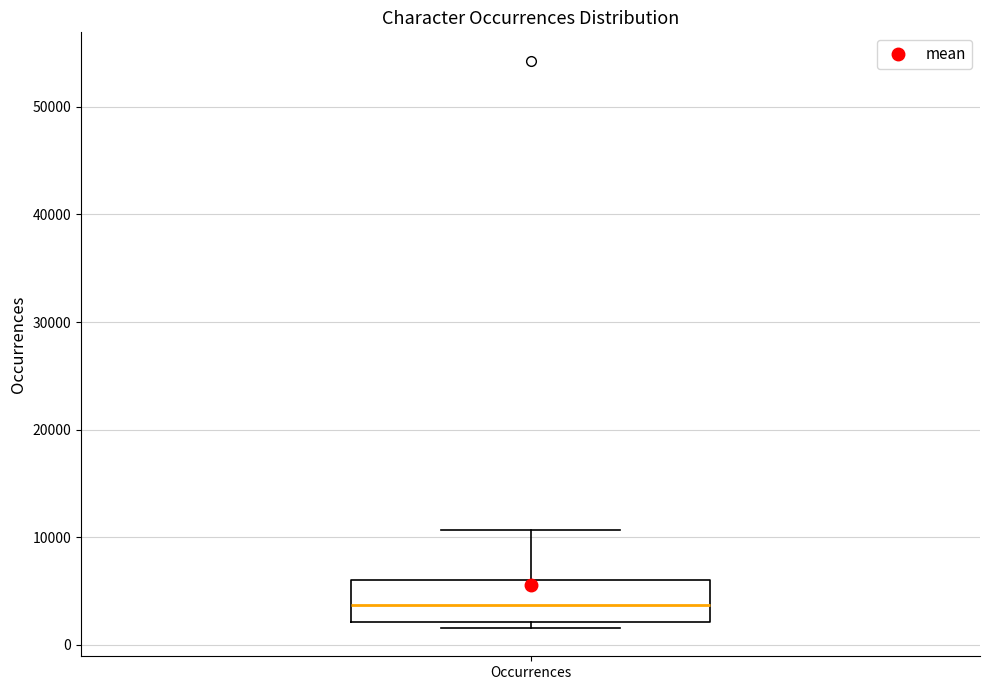

Transcribe this box plot: give where the median line is, the range the box spans, and where the two whiskers end, as read against the y-axis. The values are not printed on the chart, so give them approximately, as read against the axis.

median 4000, box 2000 to 6000, whiskers 2000 (just below the box's lower edge) to 11000